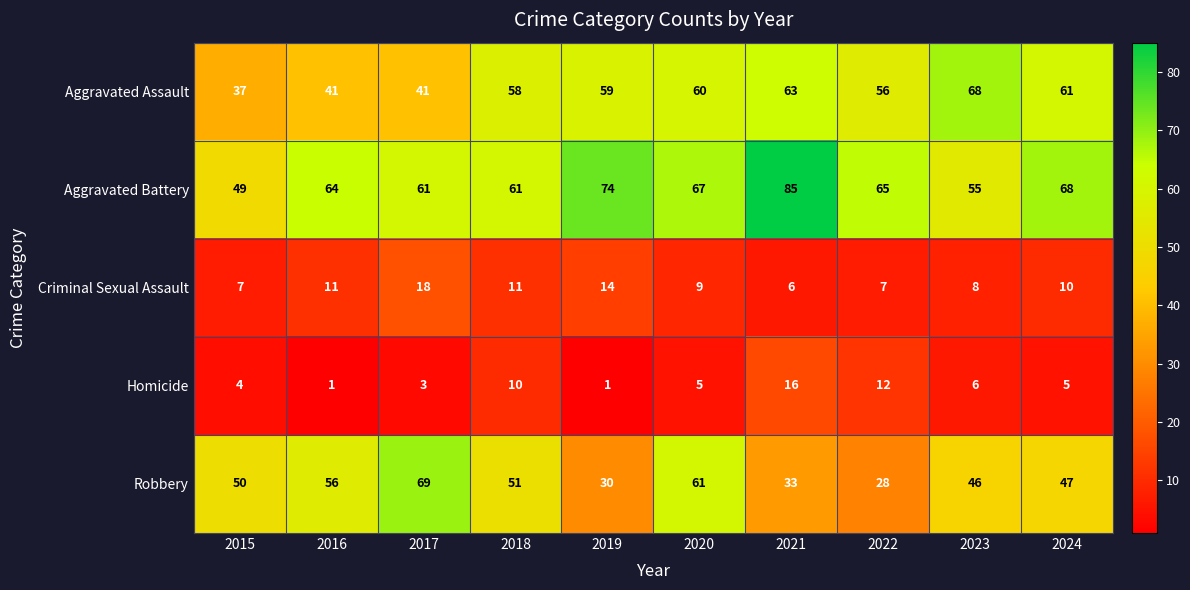

Which series has the largest total across all categories?

Aggravated Battery